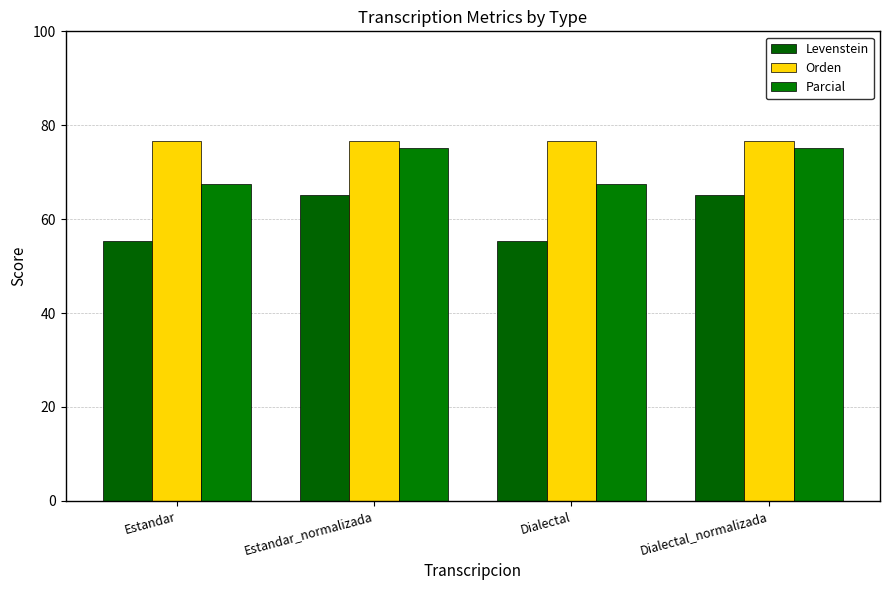

The value of Orden at Dialectal_normalizada is 76.7. True or false?

True